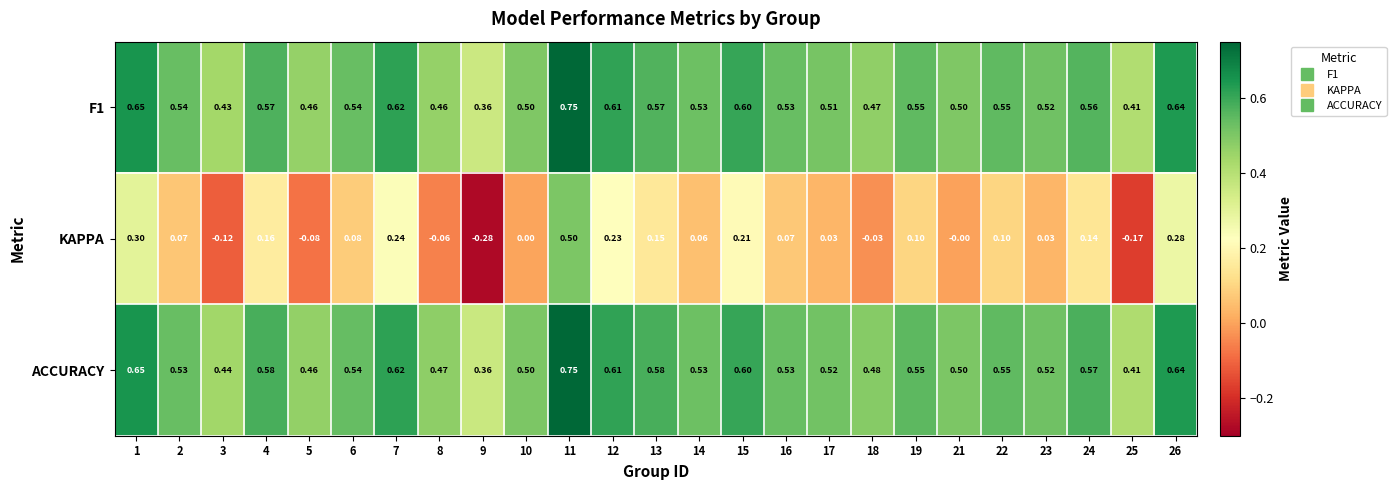

Which series has the widest spread of values?

KAPPA